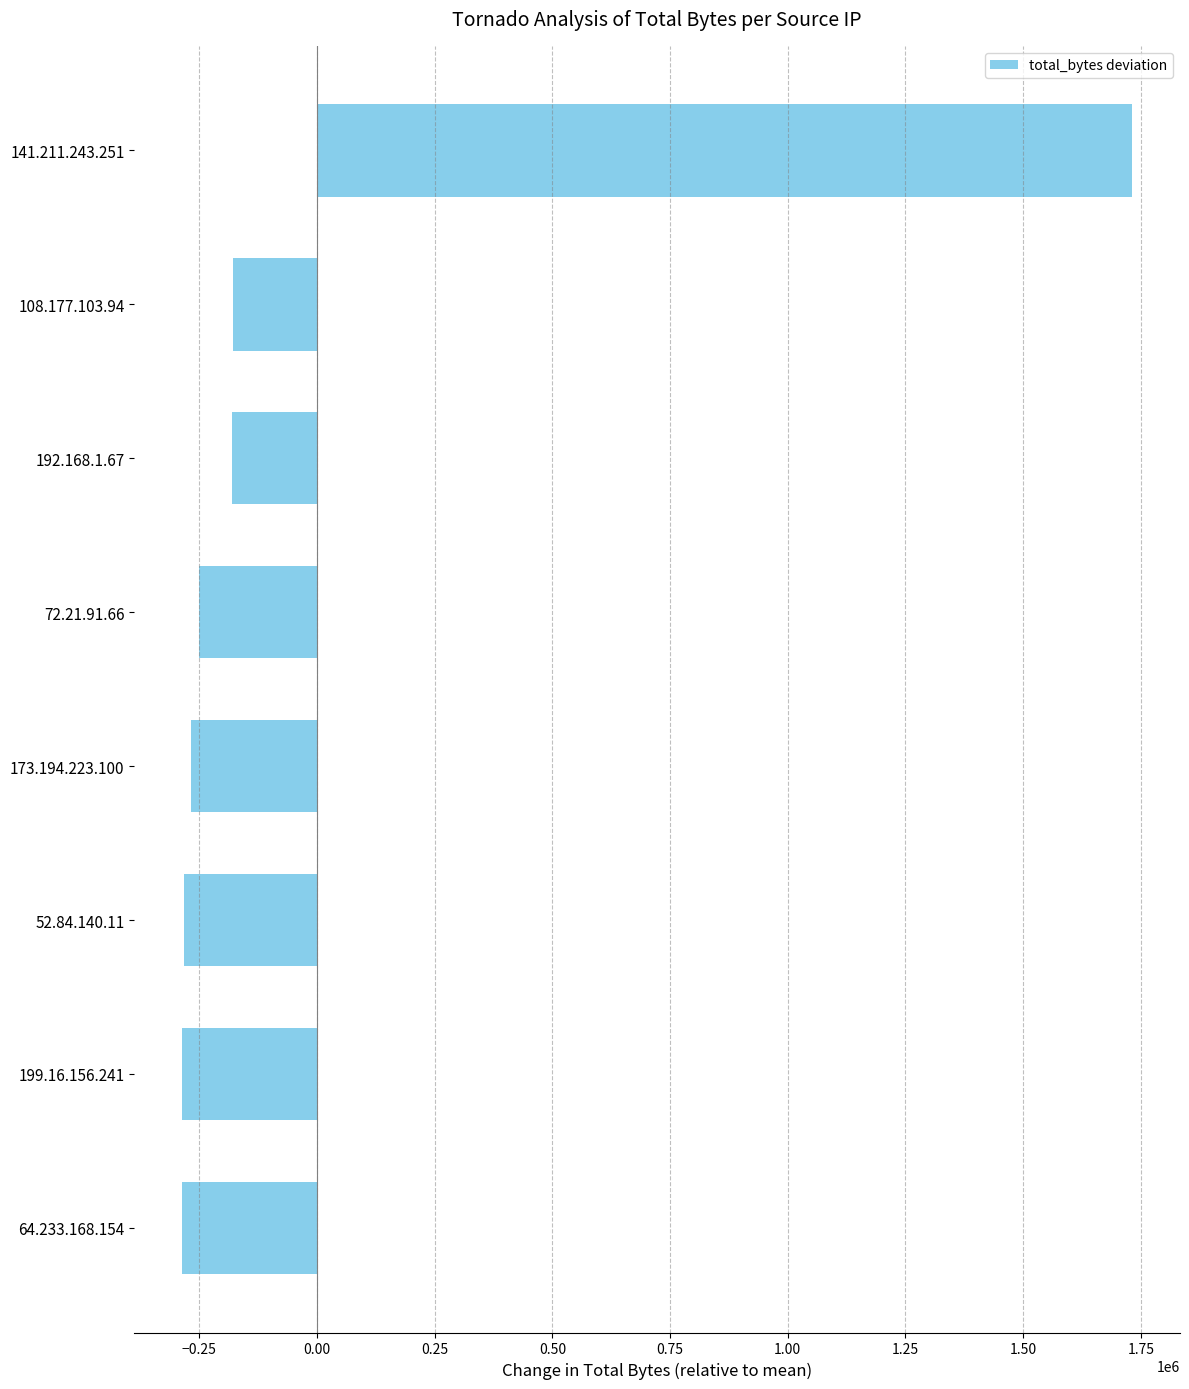

Is it true that the value at 72.21.91.66 is -250248.2?

True